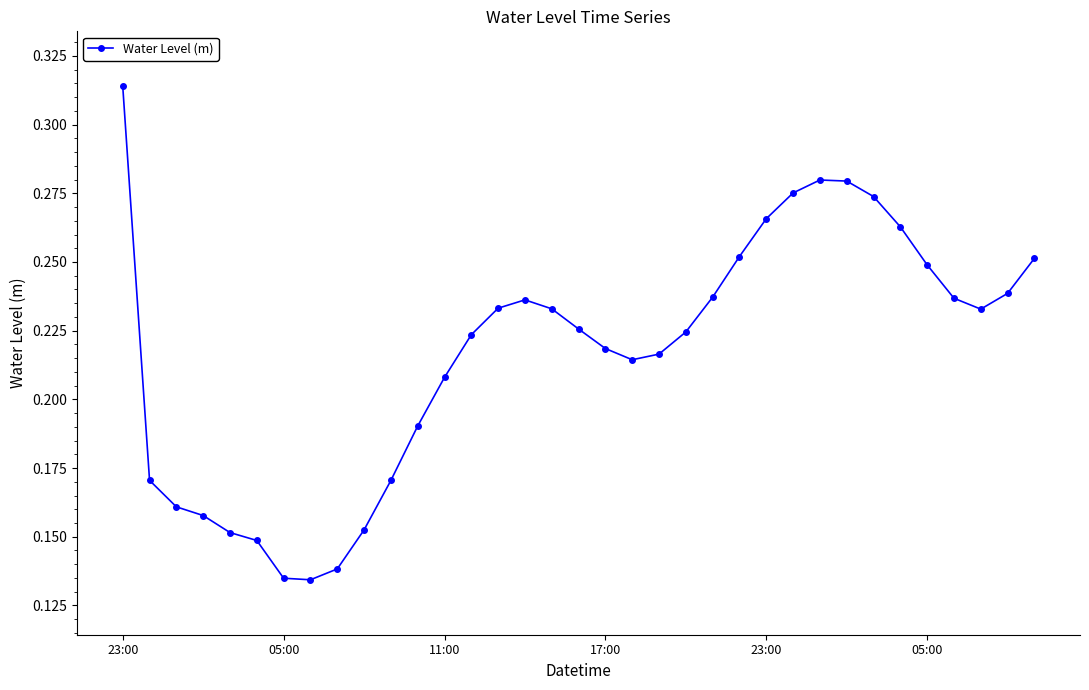

What is the sum of all values?

7.6